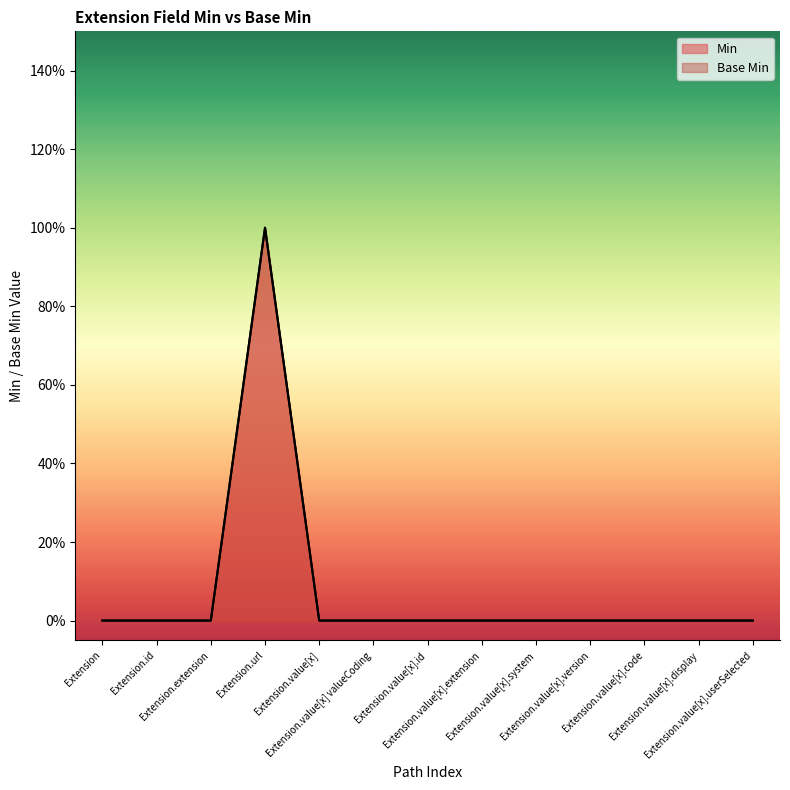

True or false: Min and Base Min cross at least once.

False